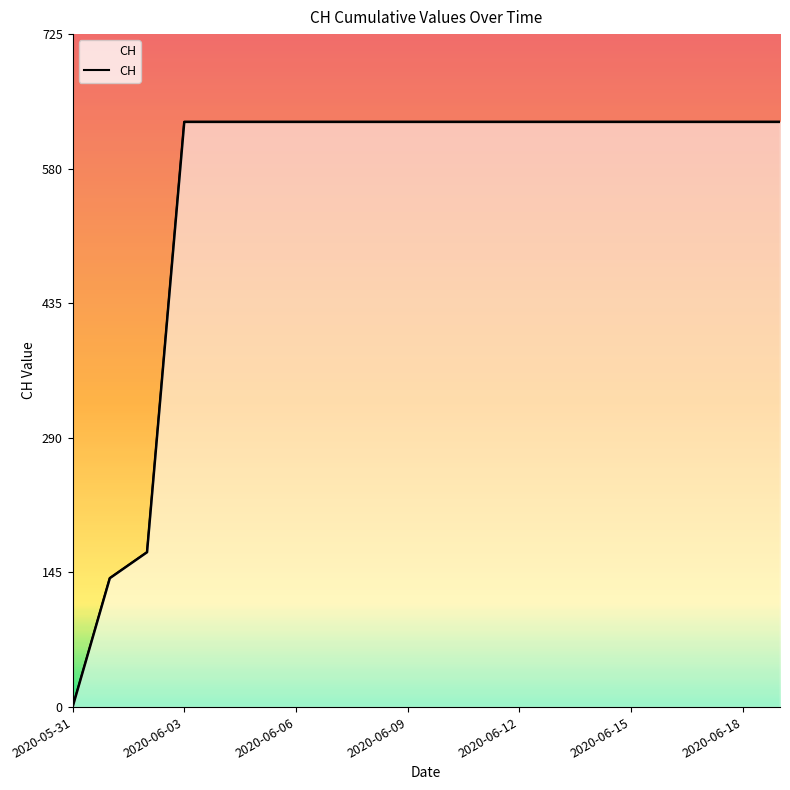

What position from the left is 2020-06-03?

4